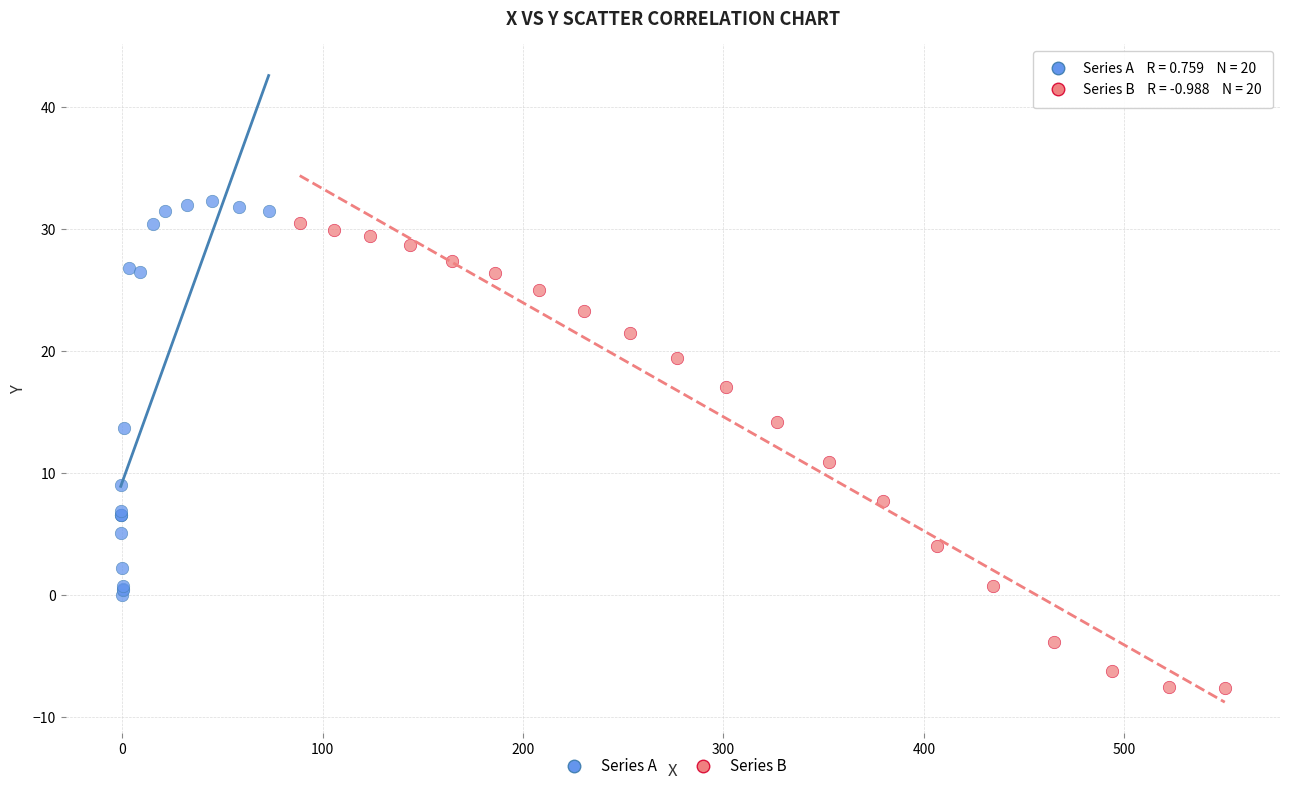

Which series has the largest Y range (max minus min)?

Series B